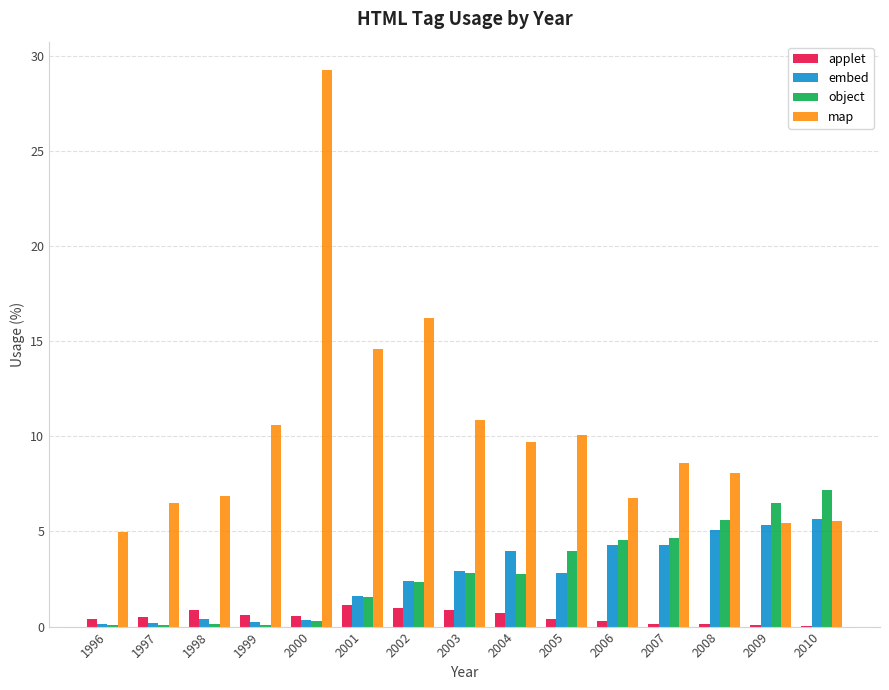

Between 1997 and 2002, which series saw the biggest shift?

map